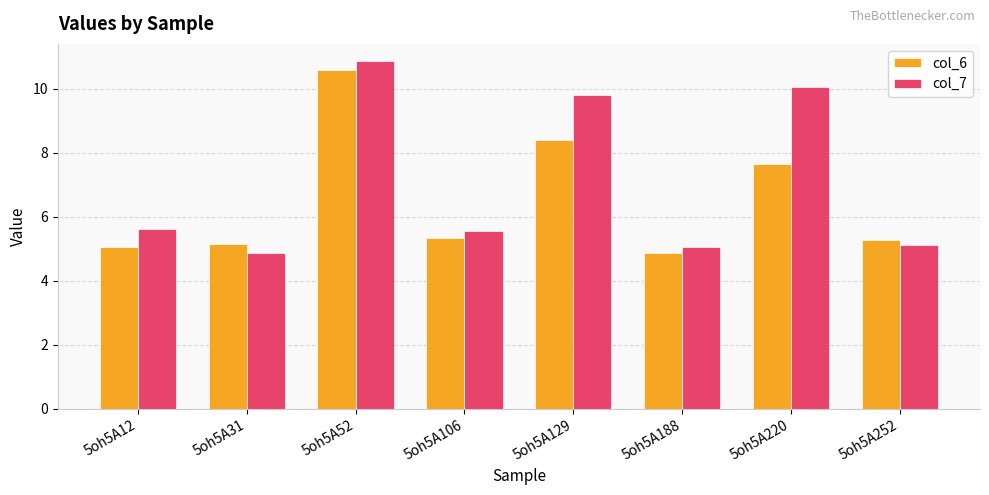

Between 5oh5A12 and 5oh5A188, which series saw the biggest shift?

col_7